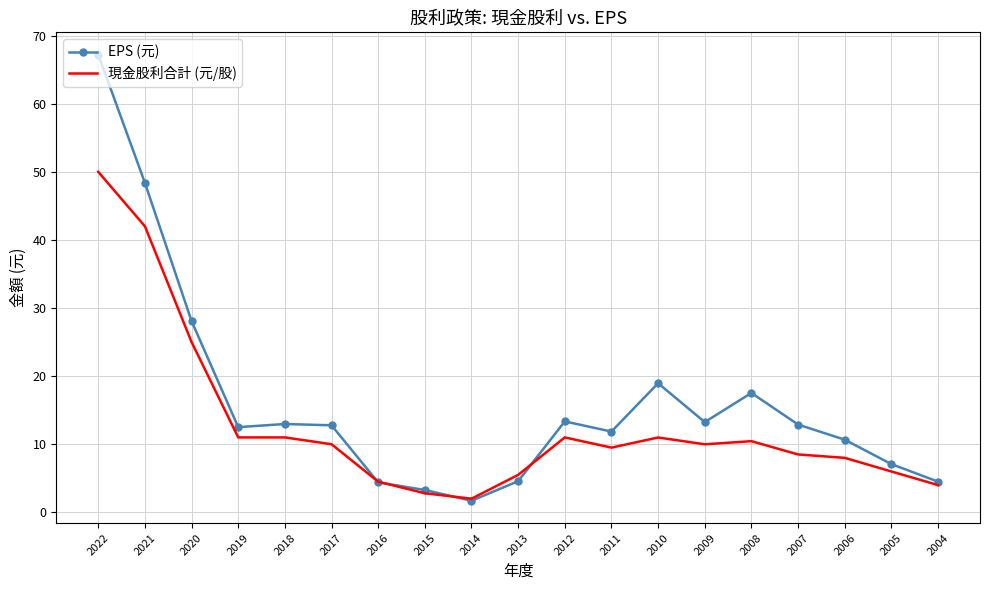

Does the chart have visible grid lines?

Yes